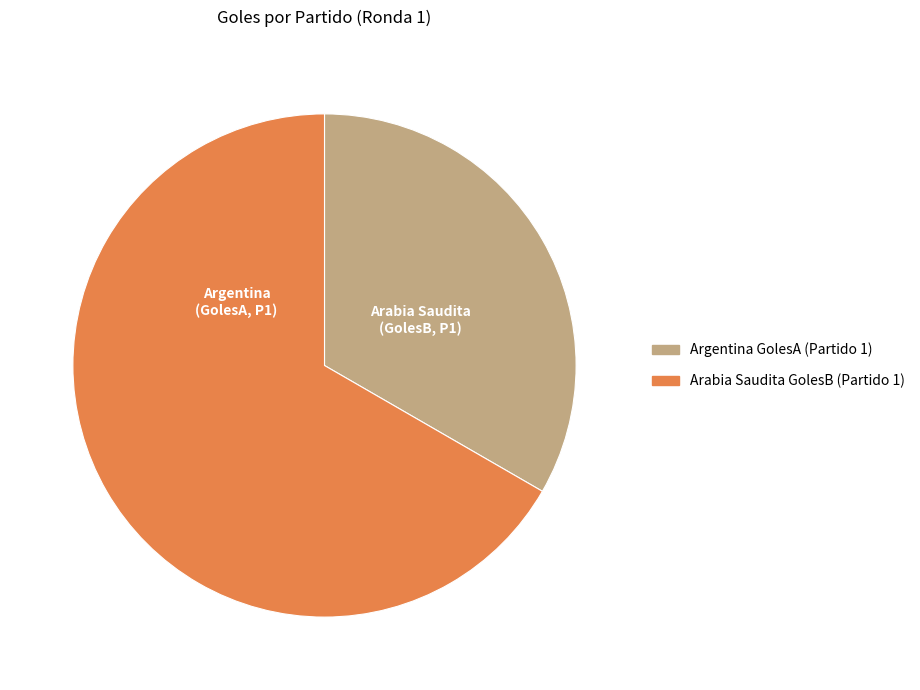

Does any single category account for the majority?

Yes